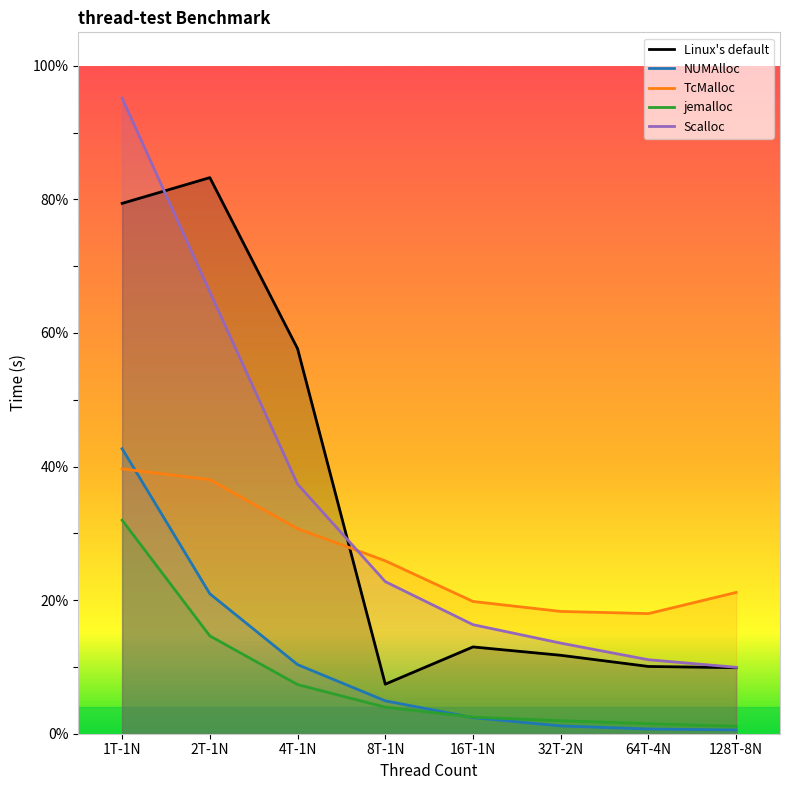

Reading left to right, what are all the values shown in this chart?

Linux's default: 79.4	83.2	57.6	7.4	13.0	11.7	10.1	9.9
NUMAlloc: 42.7	20.9	10.3	4.9	2.4	1.2	0.7	0.6
TcMalloc: 39.7	38.0	30.7	25.9	19.8	18.3	18.0	21.1
jemalloc: 32.0	14.6	7.4	4.0	2.5	1.9	1.5	1.1
Scalloc: 95.2	66.1	37.4	22.8	16.3	13.6	11.1	9.9